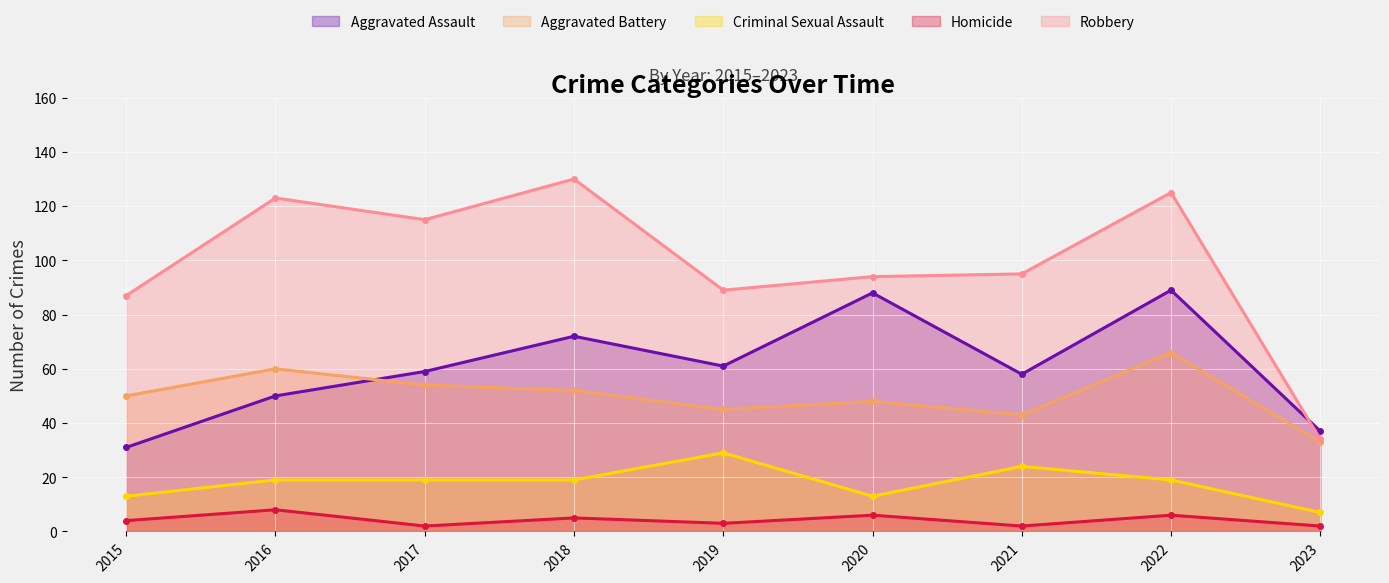

Where is Aggravated Battery nearest to the value 49?

2015